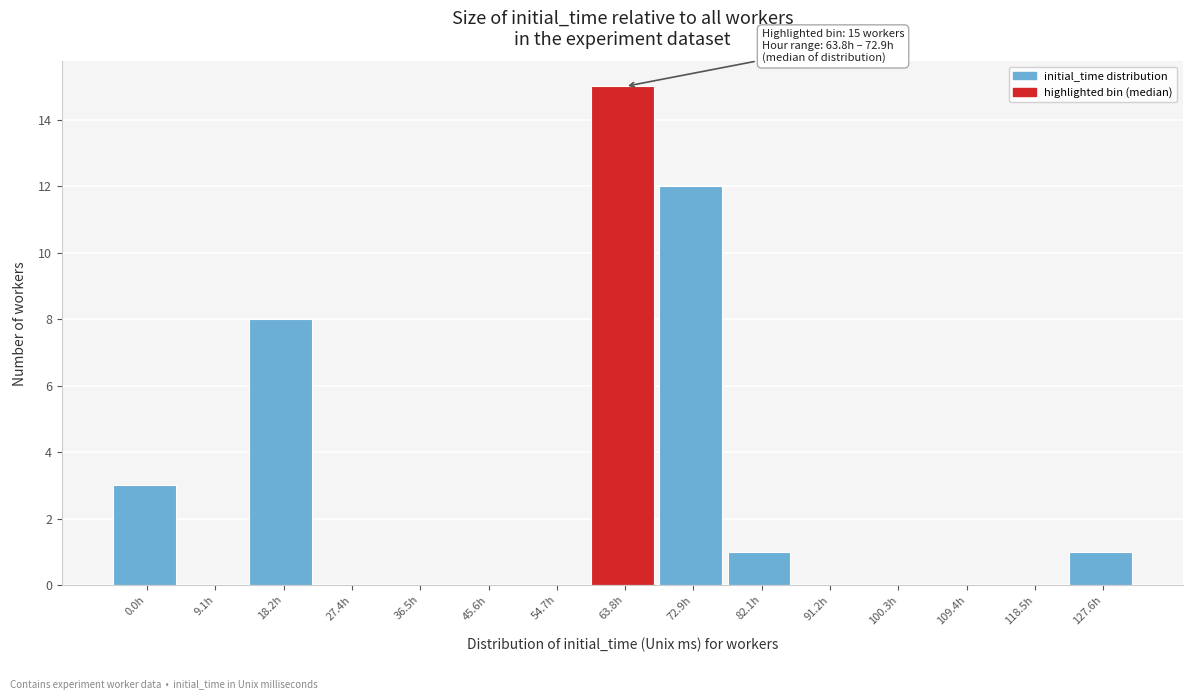

Reading left to right, extract all data points from this chart.

0.0h=3	9.1h=0	18.2h=8	27.4h=0	36.5h=0	45.6h=0	54.7h=0	63.8h=15	72.9h=12	82.1h=1	91.2h=0	100.3h=0	109.4h=0	118.5h=0	127.6h=1